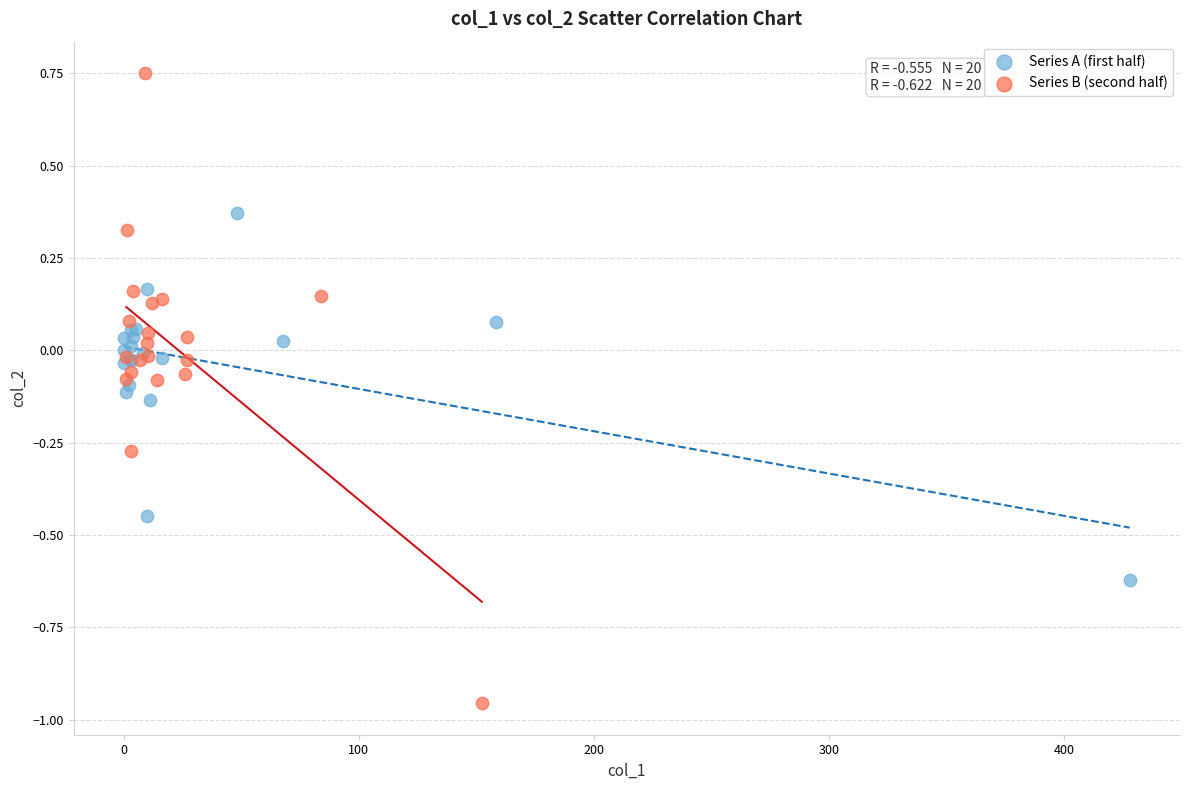

Which series contains the highest Y value?

Series B (second half)